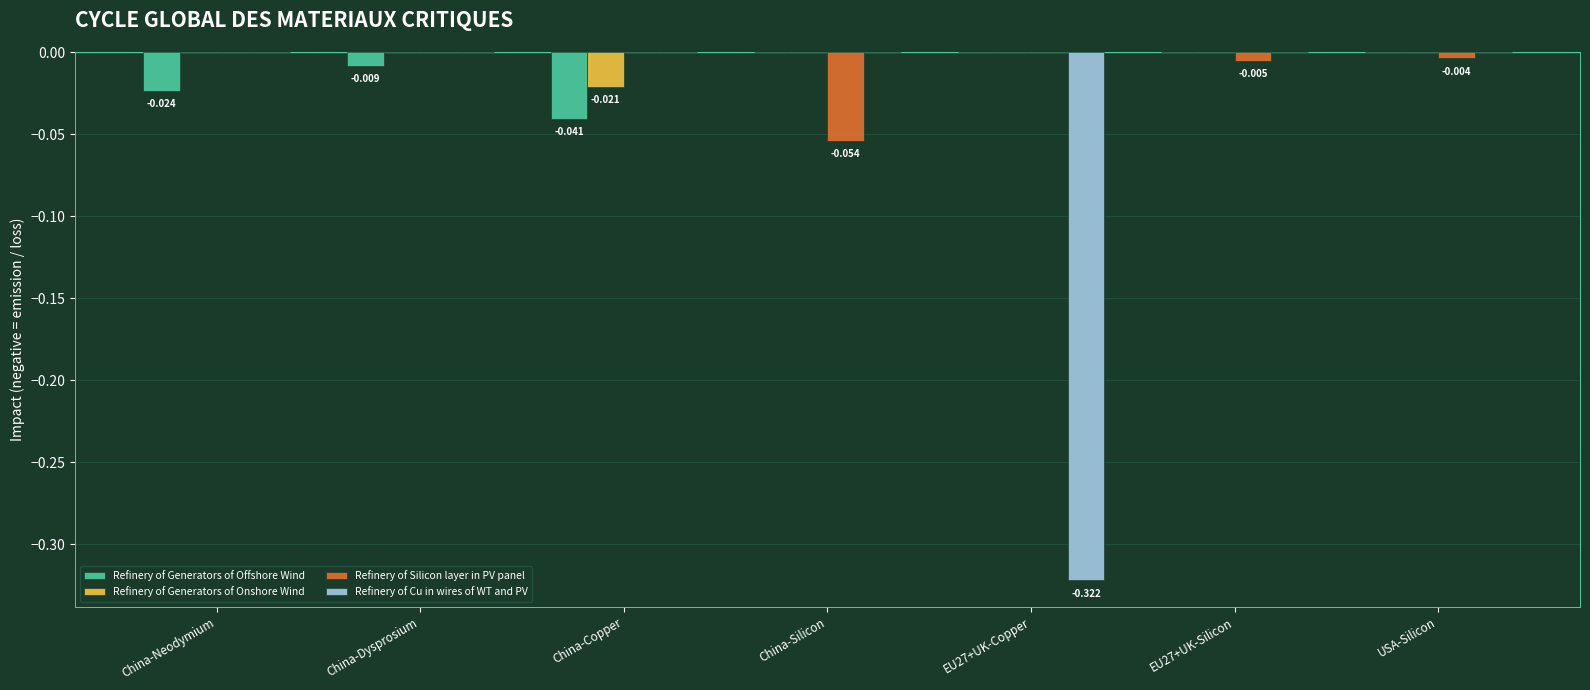

Between China-Silicon and EU27+UK-Silicon, which series saw the biggest shift?

Refinery of Silicon layer in PV panel